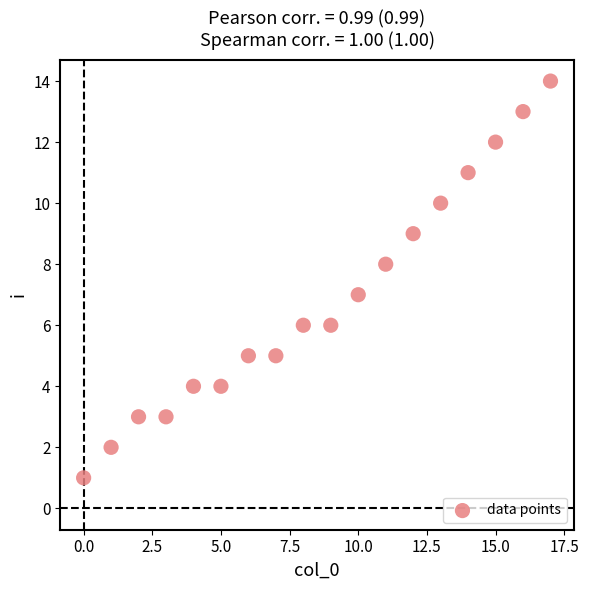

What is the range of Y values (max minus min)?

13